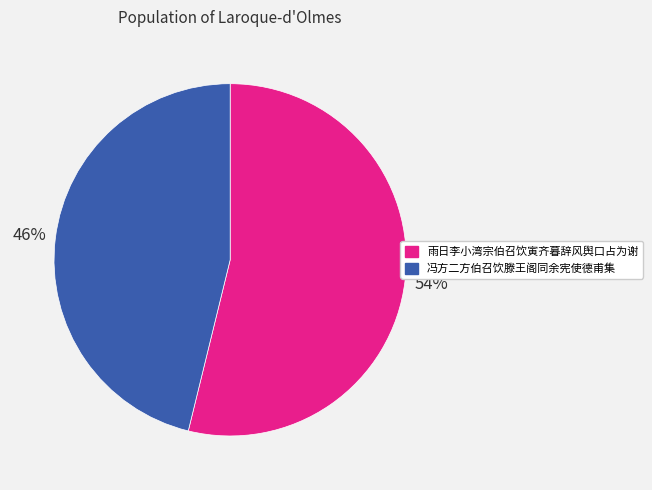

Rank the categories by value from highest to lowest.

雨日李小湾宗伯召饮寅齐暮辞风舆口占为谢, 冯方二方伯召饮滕王阁同余宪使德甫集